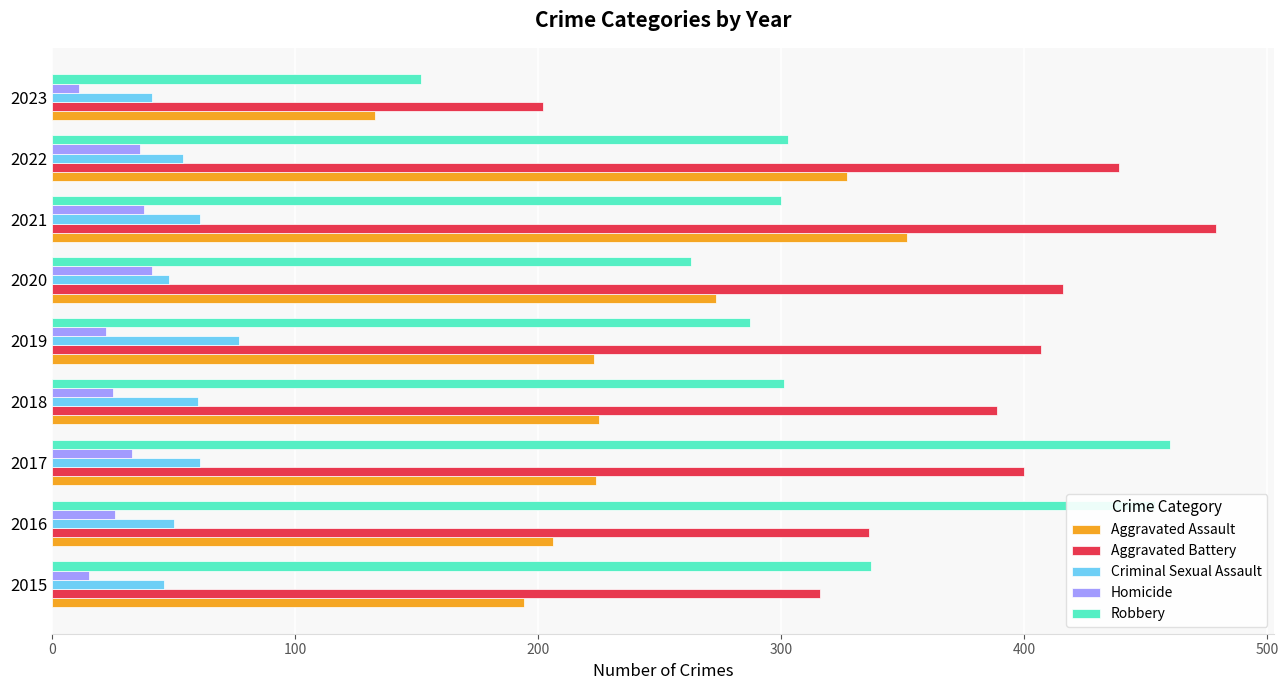

How many data points in Homicide are less than 26?

4